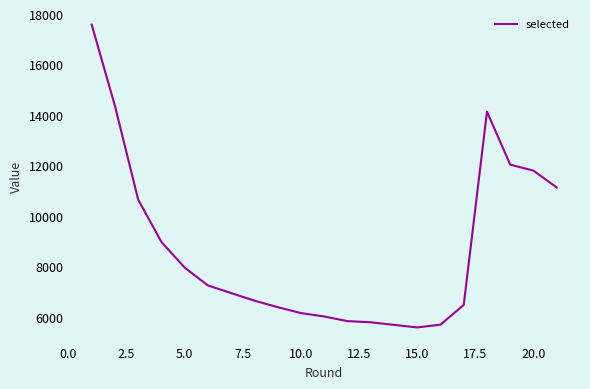

What is the difference between the maximum and minimum values?

12010